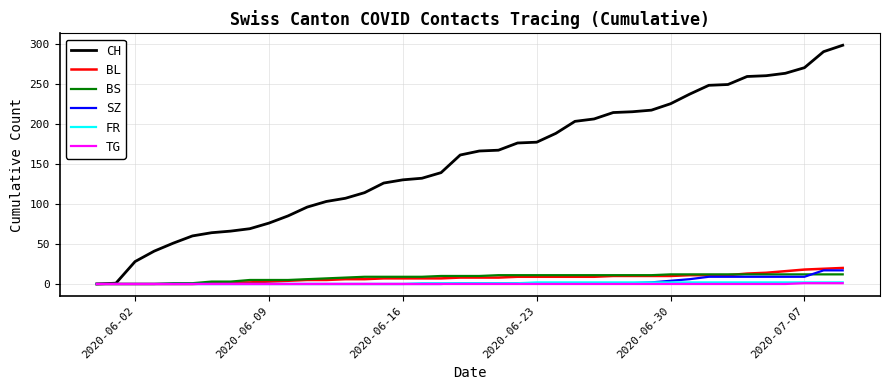

What is the maximum value shown in the chart?

298